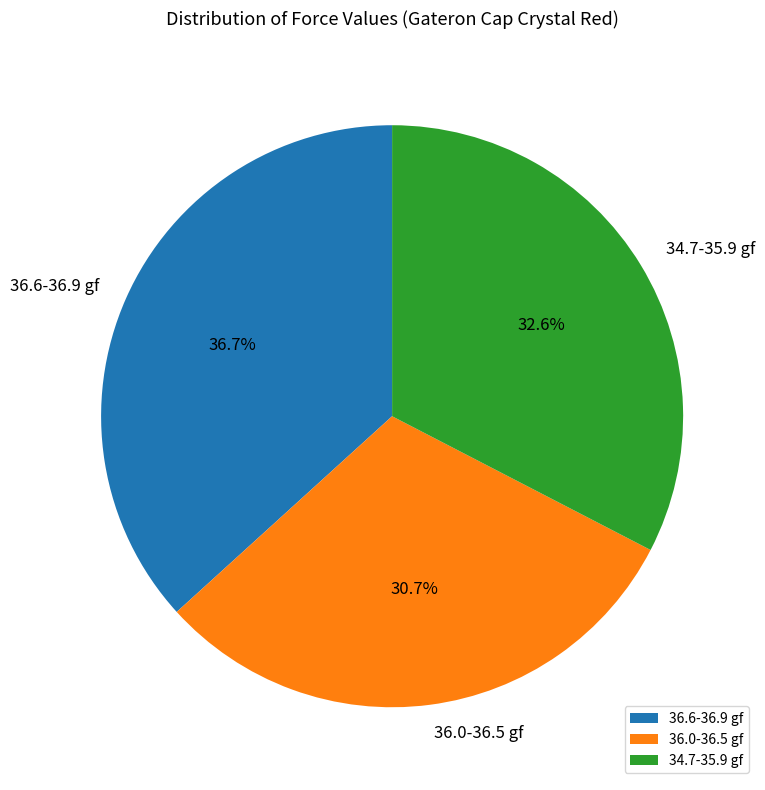

What portion of the pie excludes 34.7-35.9 gf?

67.4%